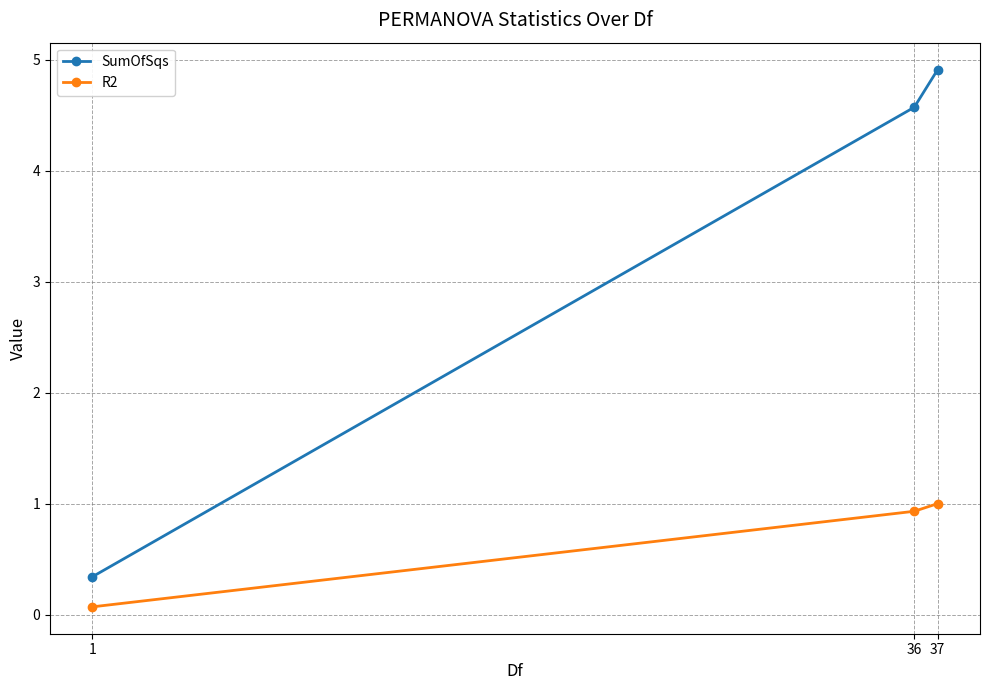

What is the difference between the highest and lowest values at 1?

0.3